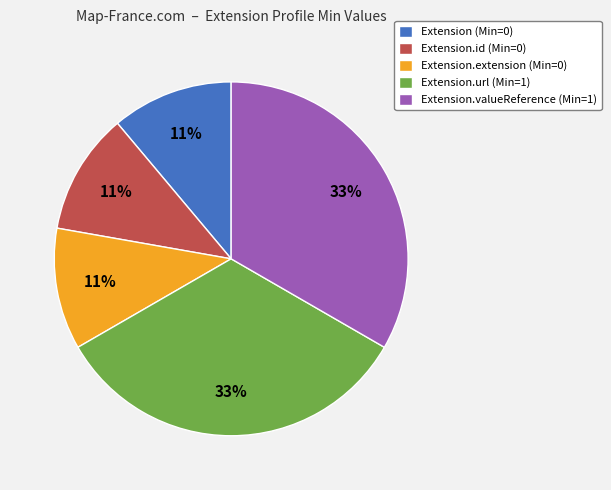

True or false: Extension.valueReference (Min=1) accounts for 33% of the total.

True